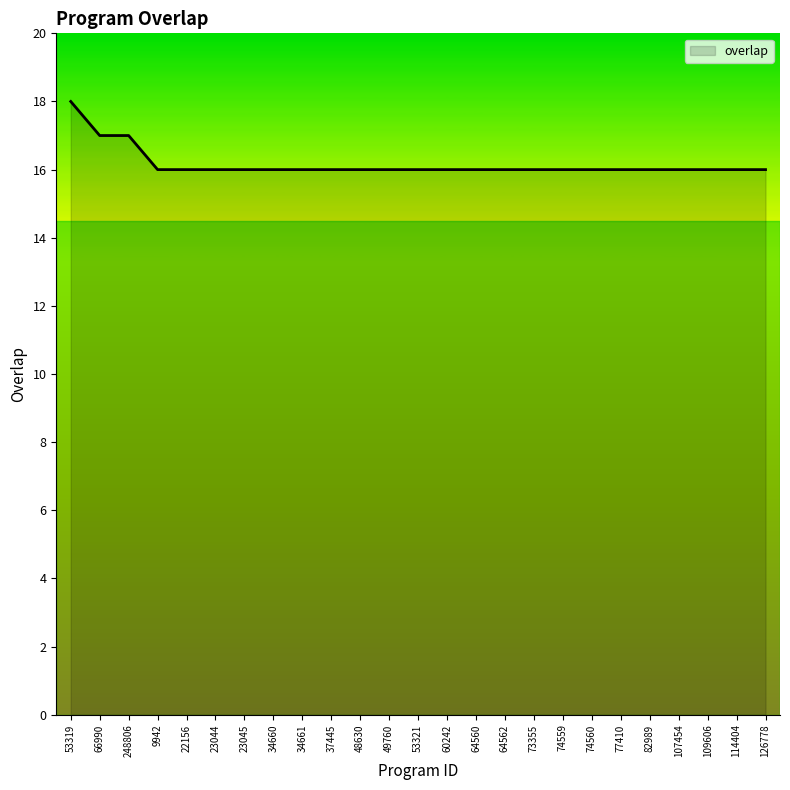

Reading left to right, transcribe all the data shown in this chart.

53319=18	66990=17	248806=17	9942=16	22156=16	23044=16	23045=16	34660=16	34661=16	37445=16	48630=16	49760=16	53321=16	60242=16	64560=16	64562=16	73355=16	74559=16	74560=16	77410=16	82989=16	107454=16	109606=16	114404=16	126778=16